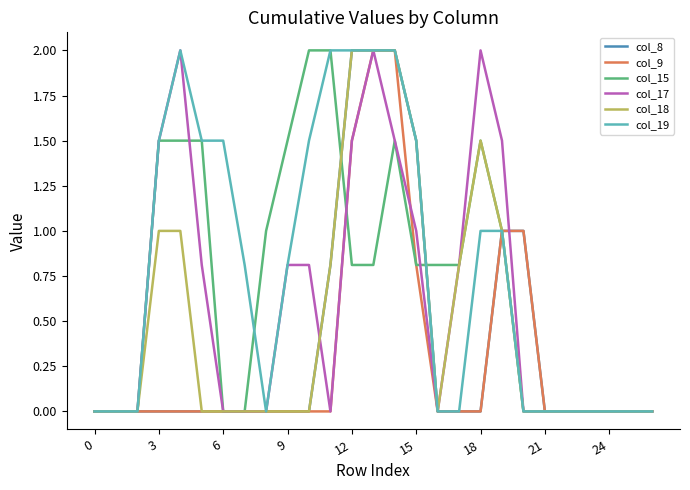

What is the sum of all col_8 values?

10.3